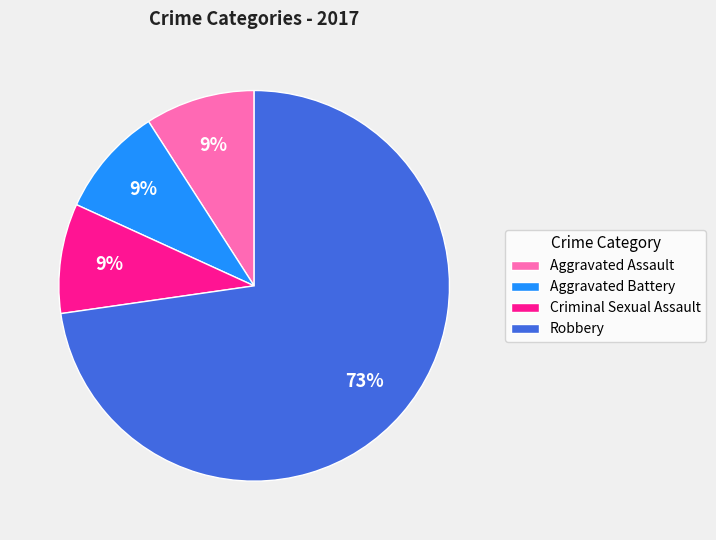

Do Aggravated Battery and Criminal Sexual Assault together represent more than half of the pie?

No